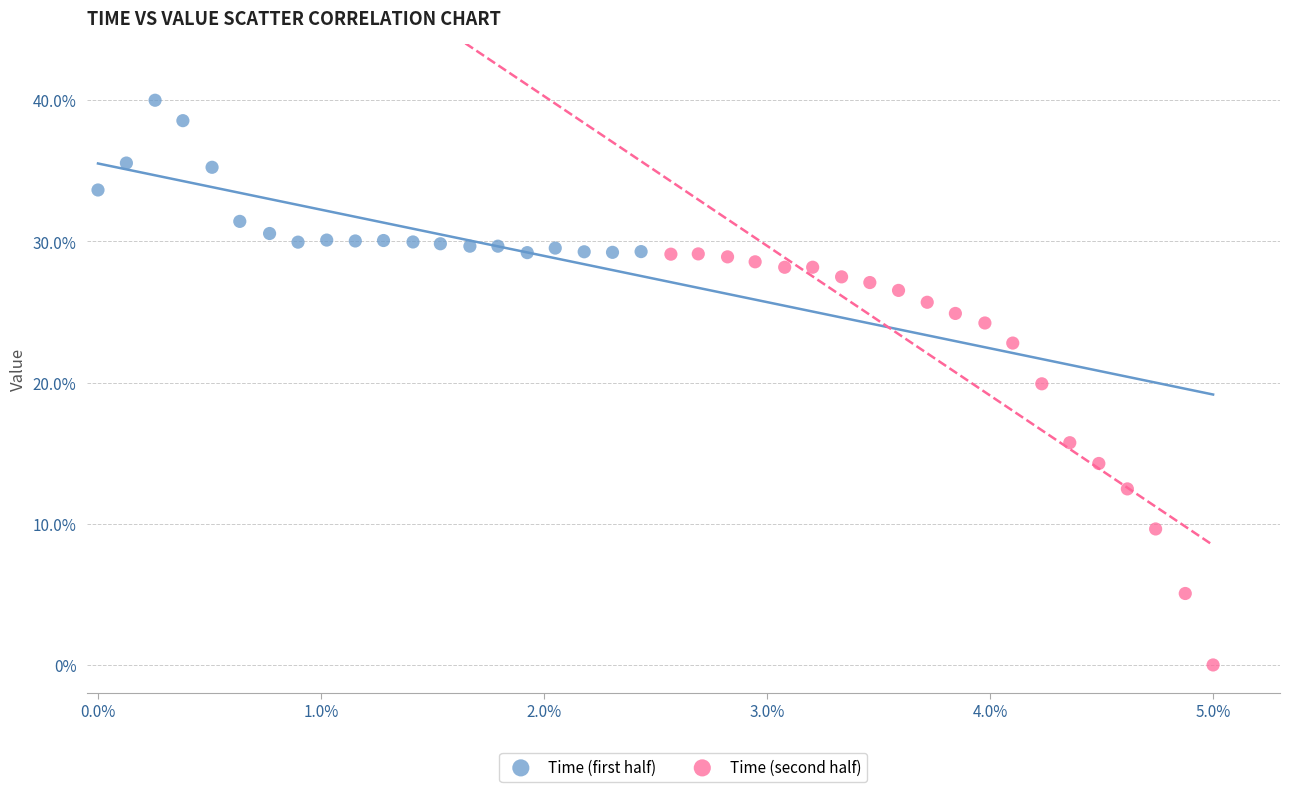

Which series contains the lowest Y value?

Time (second half)